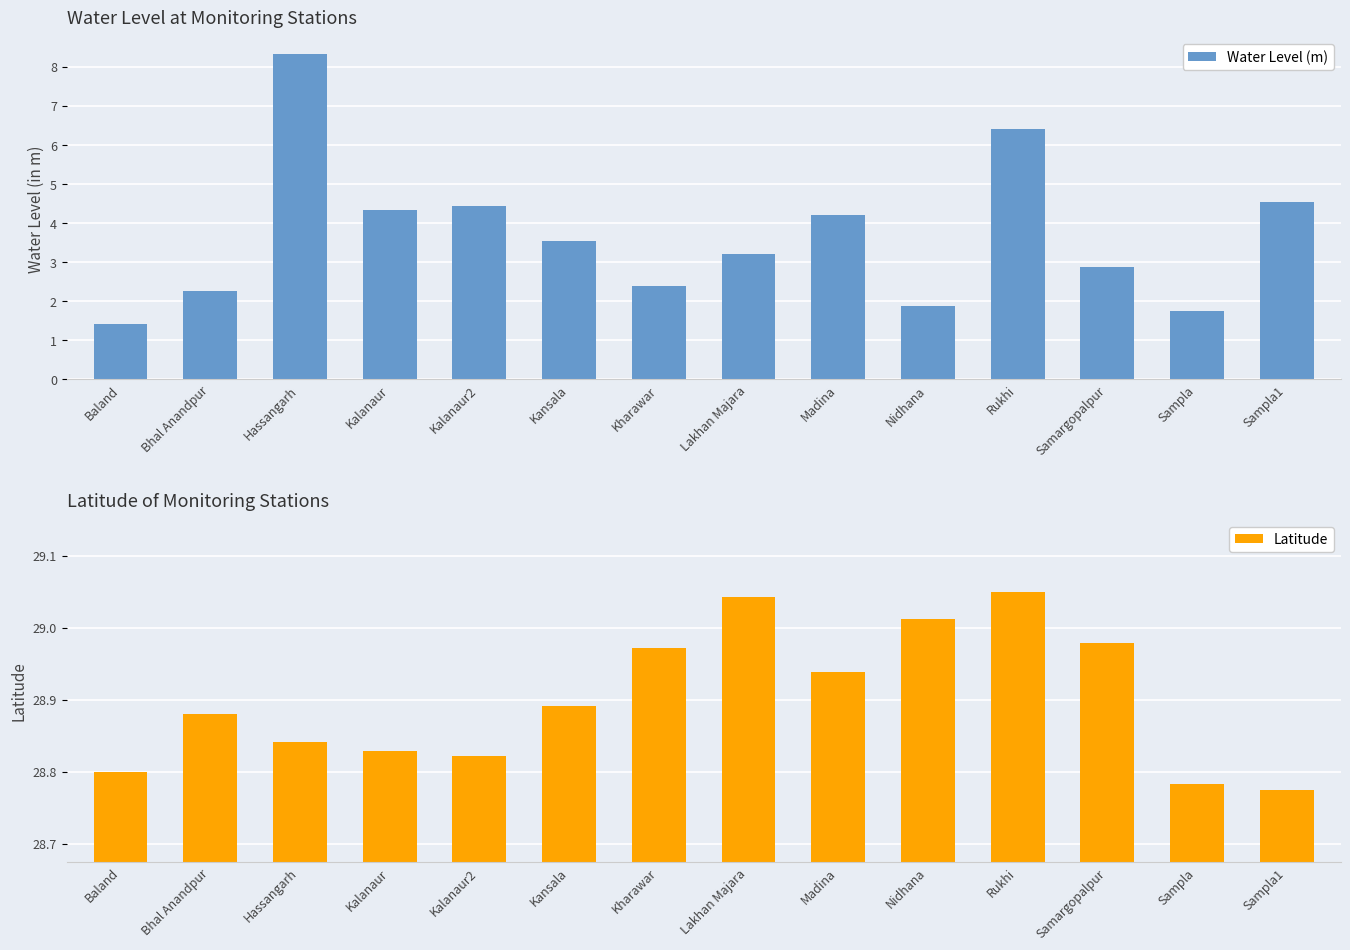

Which series has the largest total across all categories?

Latitude